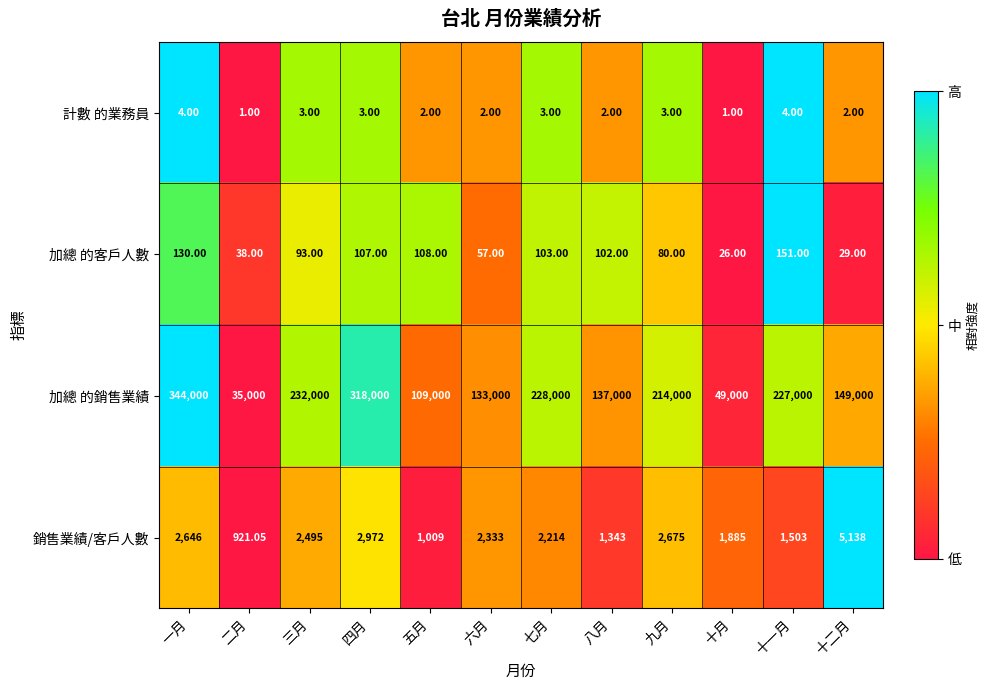

Where does the 加總 的客戶人數 series first go above 102?

一月